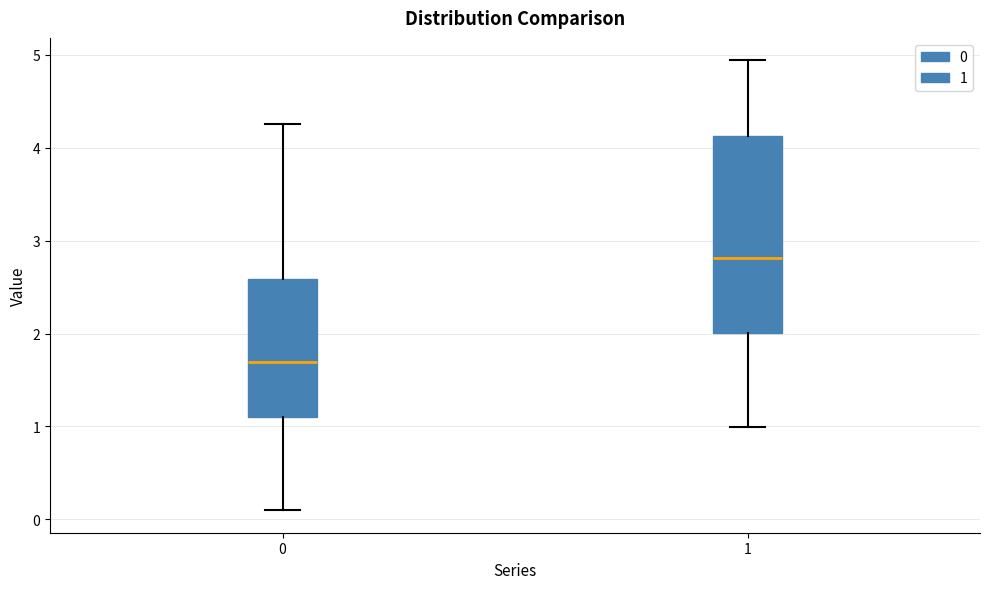

Where does the upper whisker of the box at x = 0 end on the y-axis? The values are not printed on the chart, so give them approximately, as read against the axis.

4.3